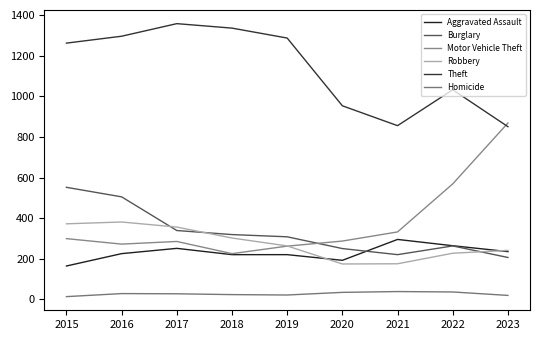

Which label corresponds to the smallest value in the chart?

2015